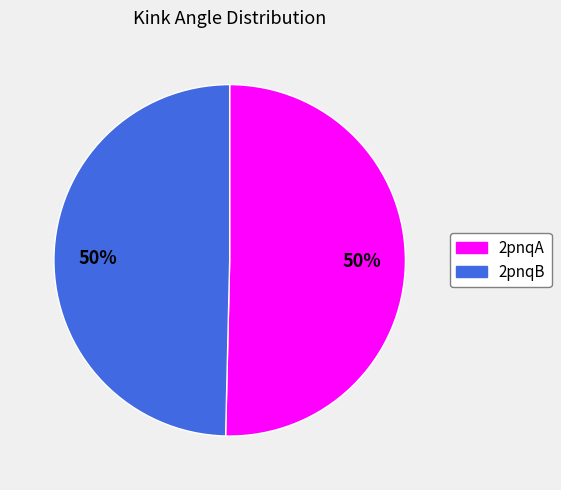

Do 2pnqA and 2pnqB together represent more than half of the pie?

Yes